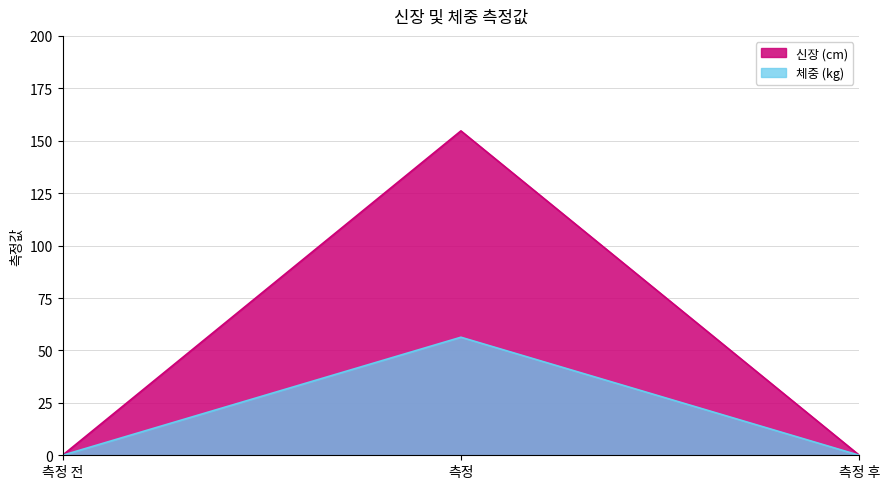

Which series changed the most between 측정 and 측정 후?

신장 (cm)